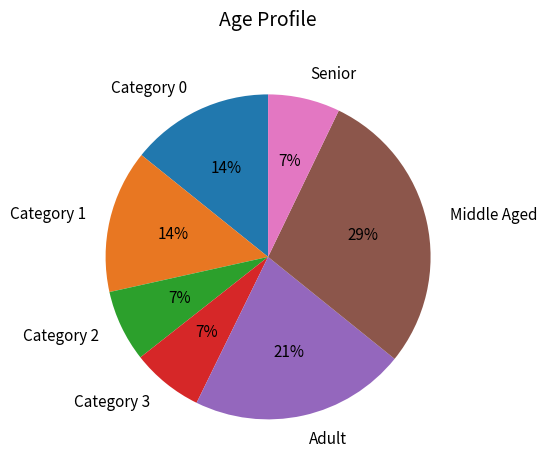

Which has a higher value, Senior or Middle Aged?

Middle Aged